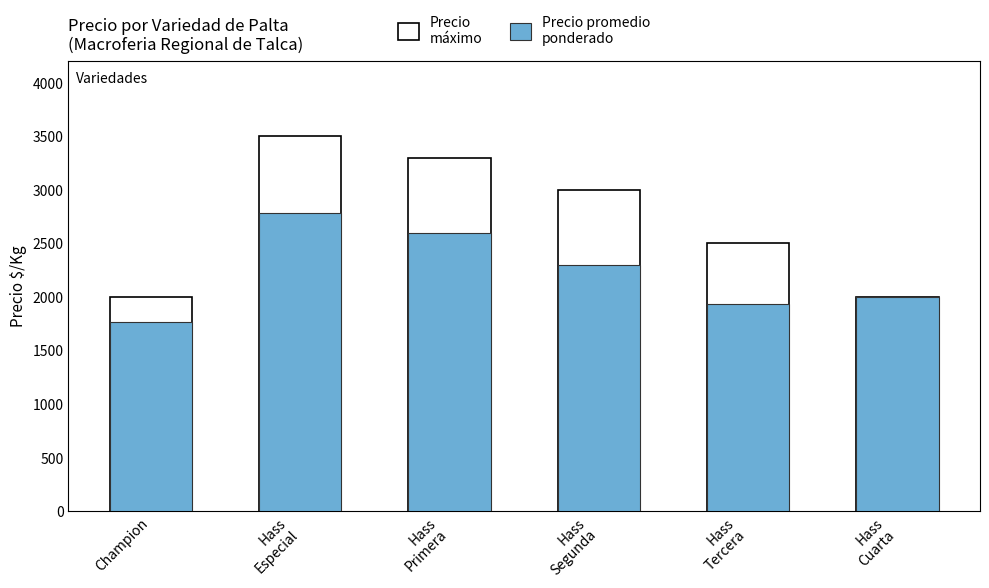

What is the smallest value displayed?

1767